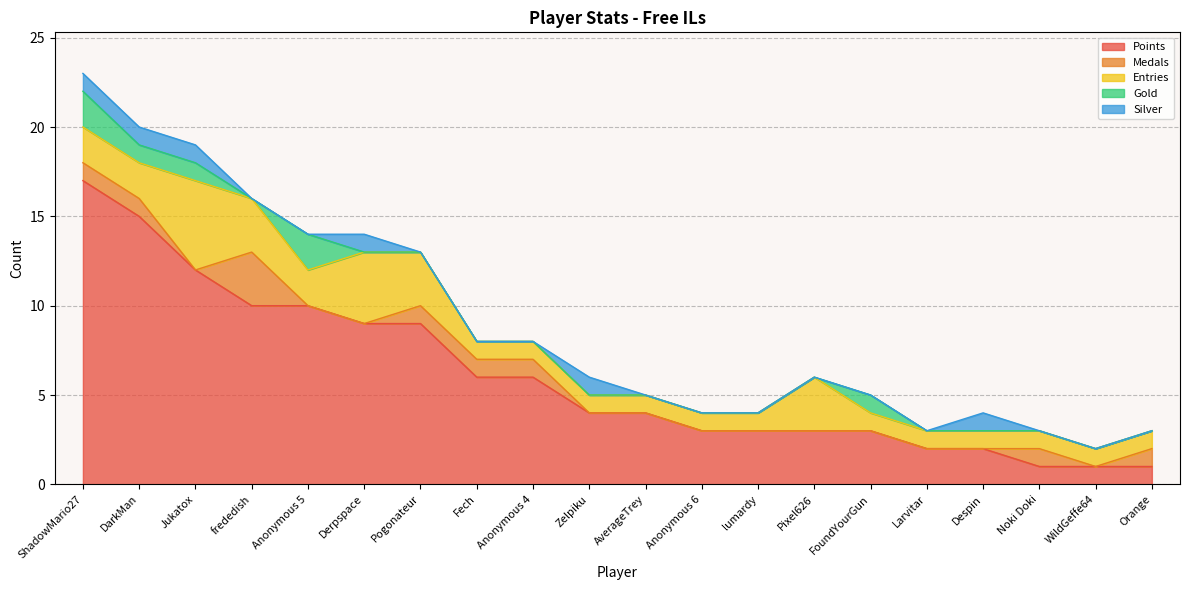

Which series has the widest spread of values?

Points